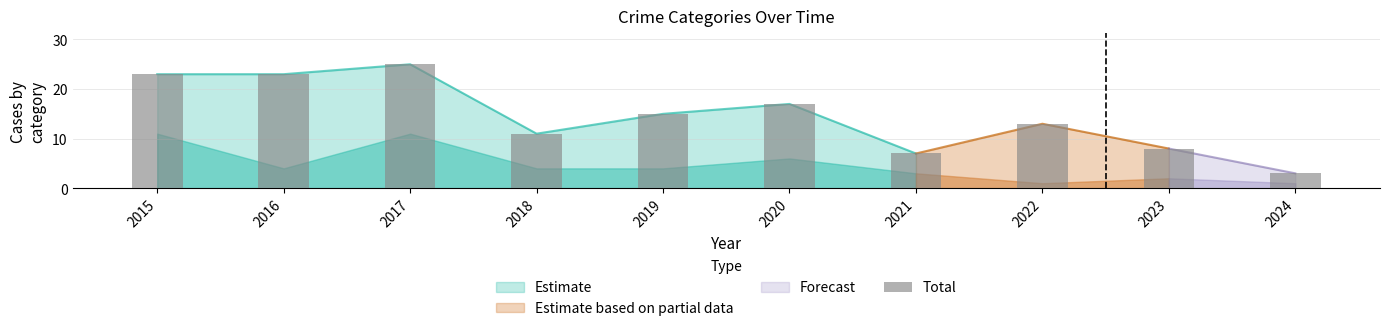

At which label is the value closest to 14?

2019